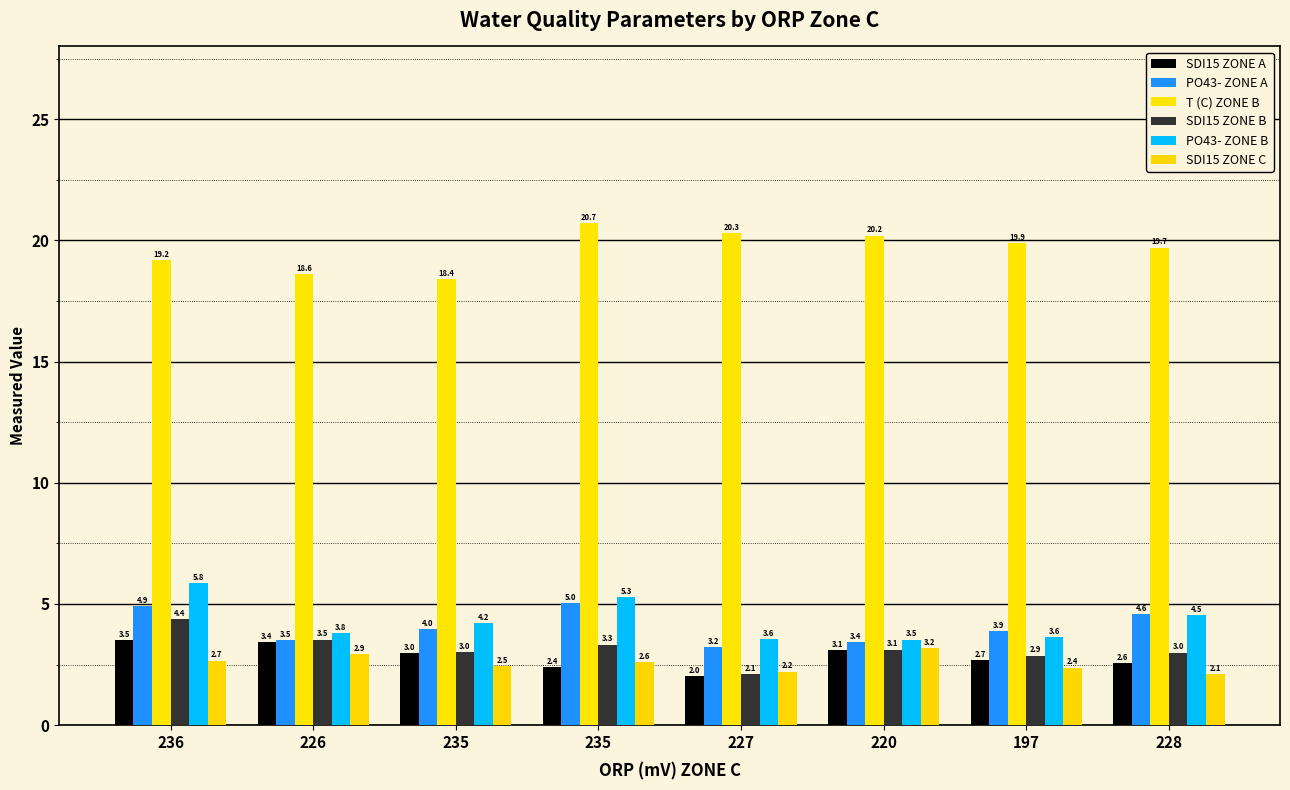

Does the chart contain stacked bars?

No